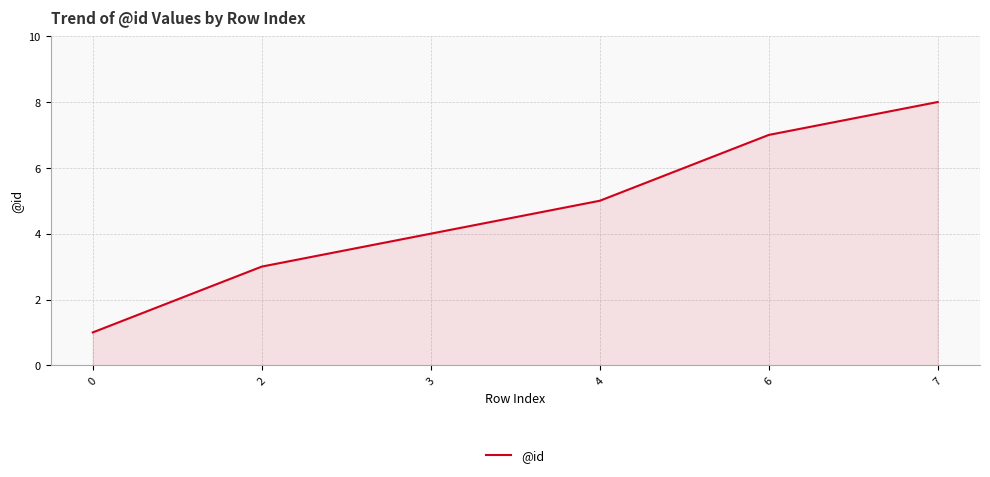

The value at 3 is 4. True or false?

True